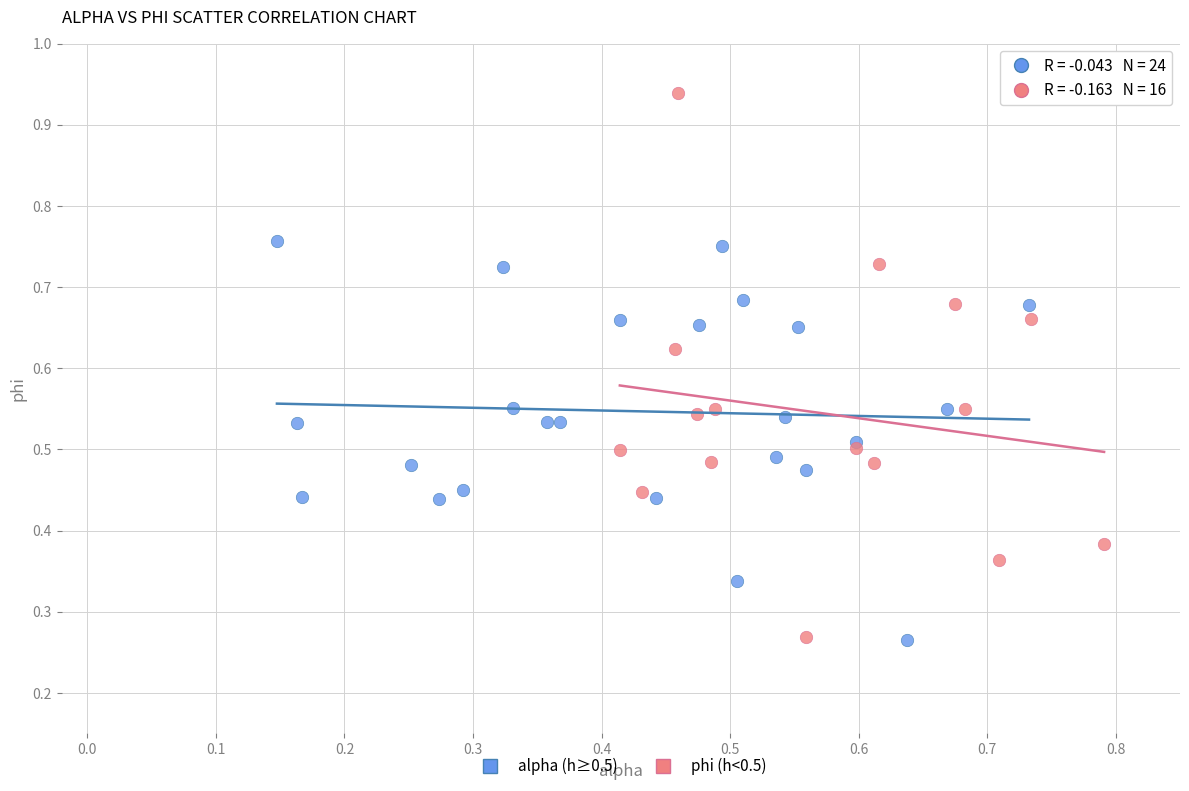

Which series has the largest Y range (max minus min)?

phi (h<0.5)